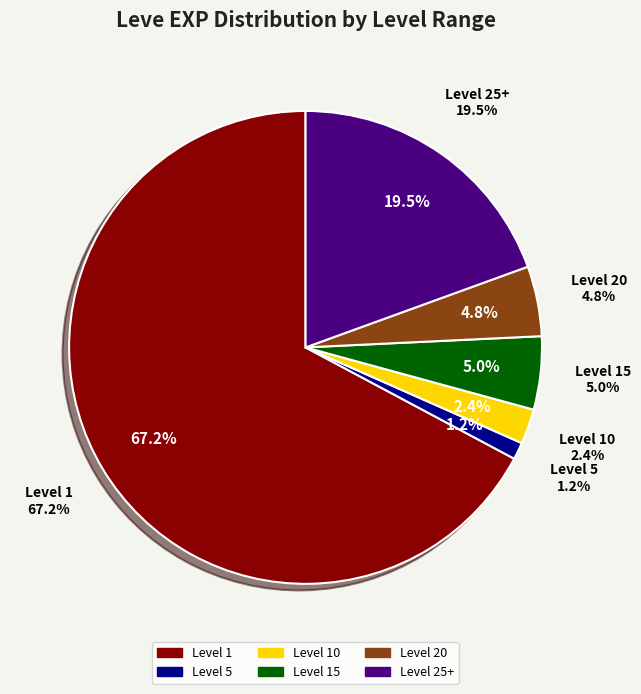

Does 295 represent more than half of the total?

No